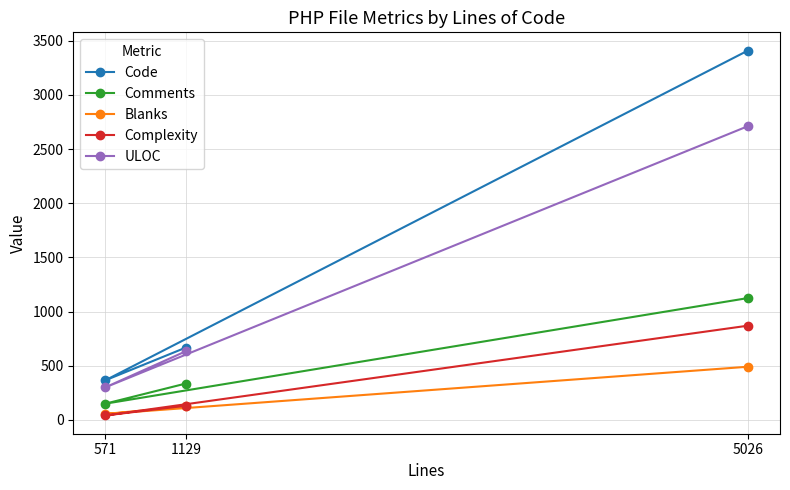

Which series has the widest spread of values?

Code